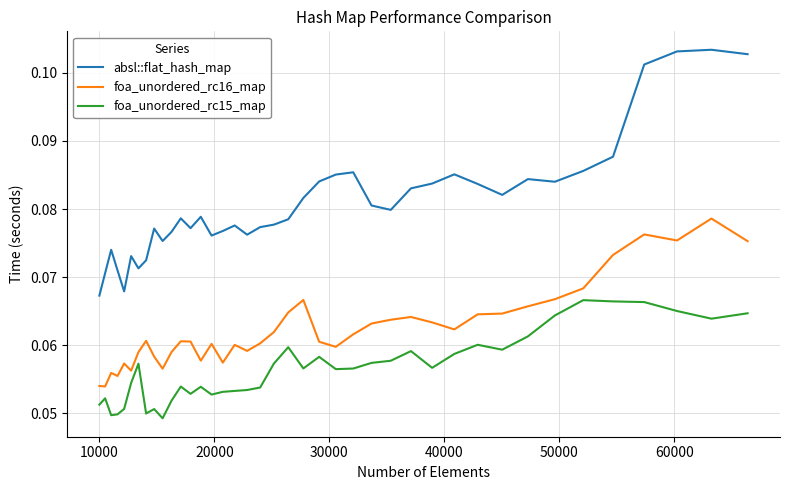

True or false: absl::flat_hash_map and foa_unordered_rc16_map intersect in this chart.

False